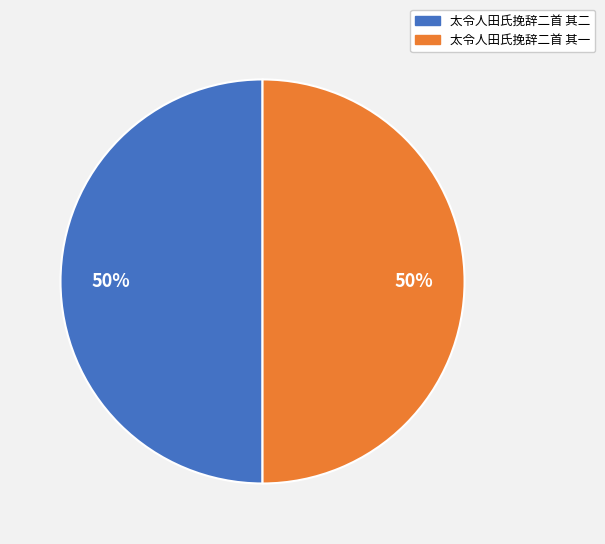

What percentage is the 太令人田氏挽辞二首 其二 slice, to the nearest percent?

50%